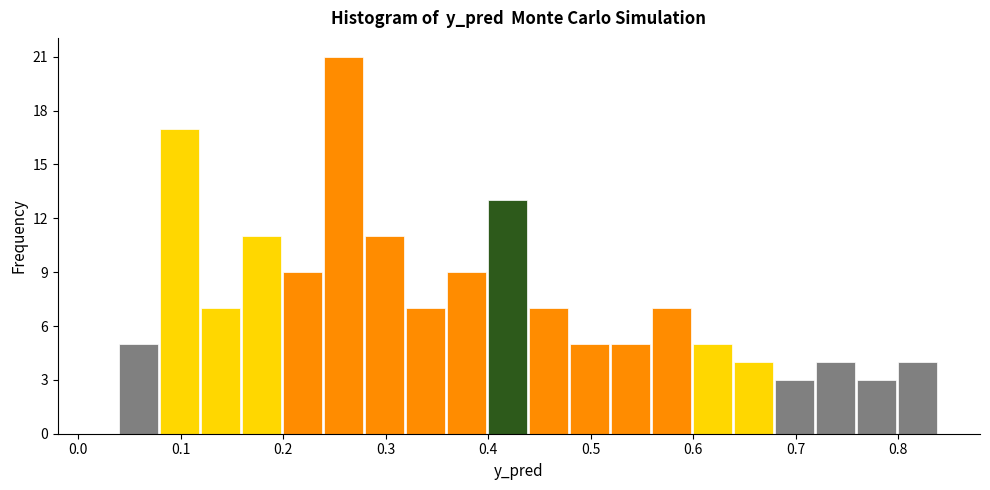

How tall is the bar that spans 0.68 to 0.72 on the x-axis? The values are not printed on the chart, so give them approximately, as read against the axis.

3